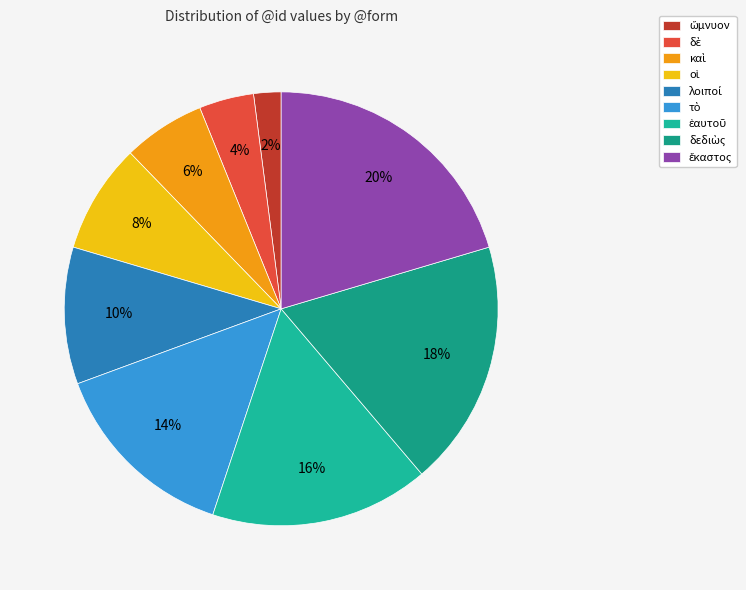

How many slices are in this pie chart?

9